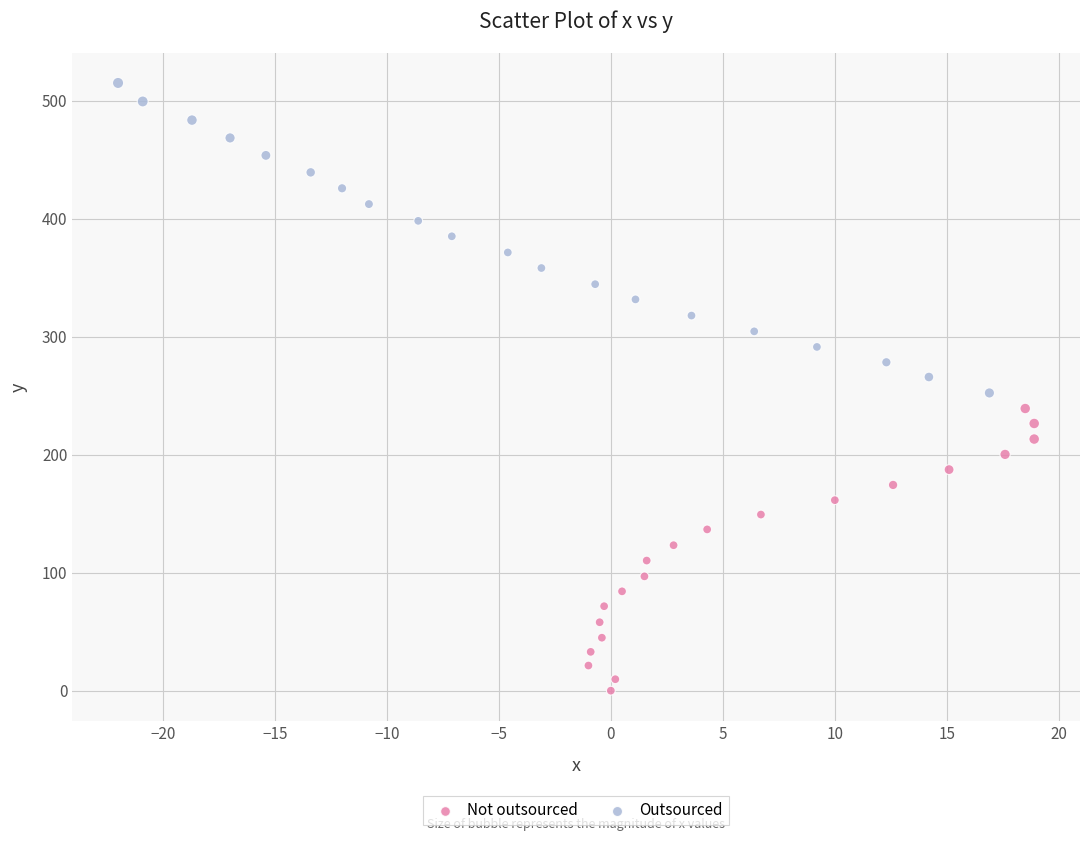

Which series has the largest Y range (max minus min)?

Outsourced